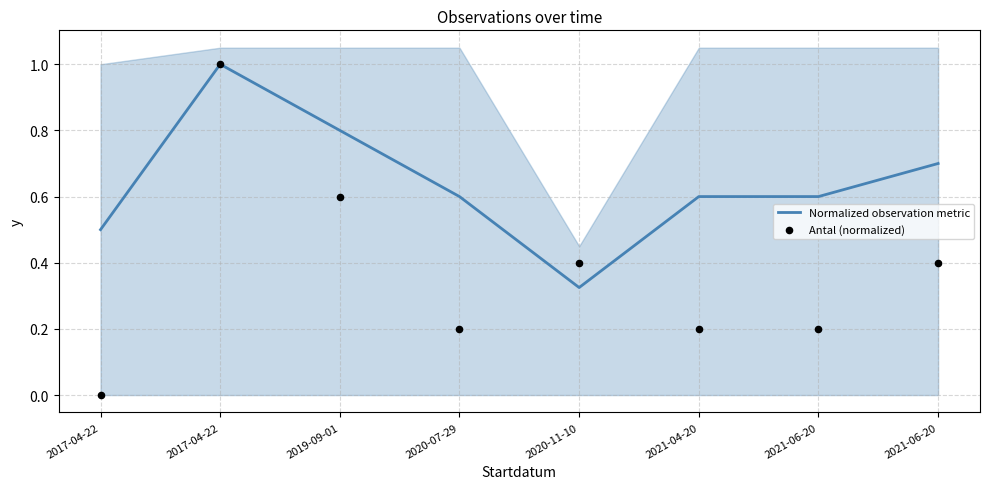

What are all the series names shown in the legend?

Normalized observation metric, Antal (normalized)